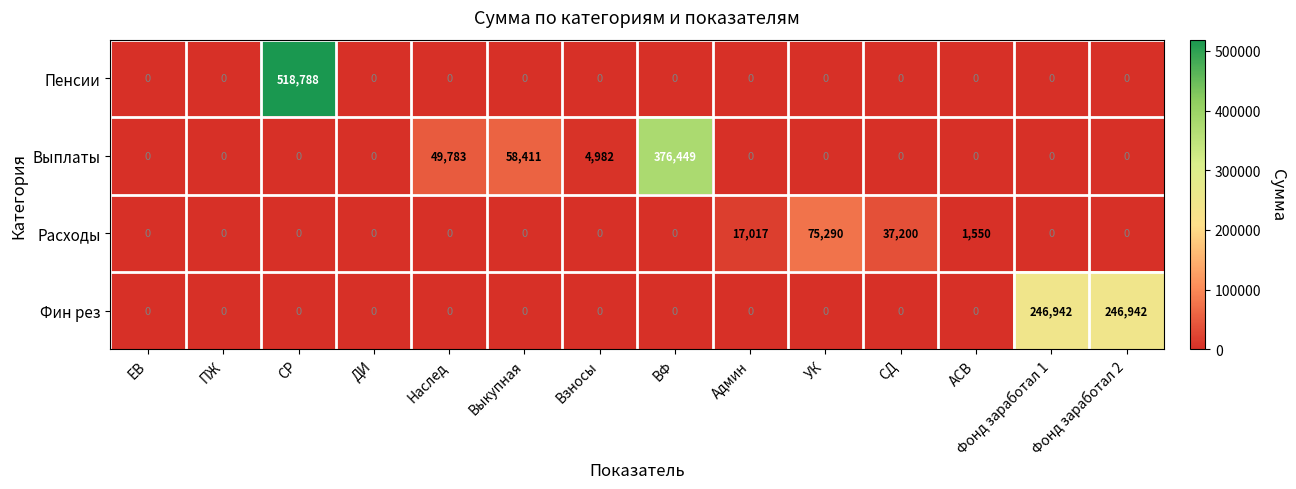

What is the difference between the highest and lowest values at АСВ?

1550